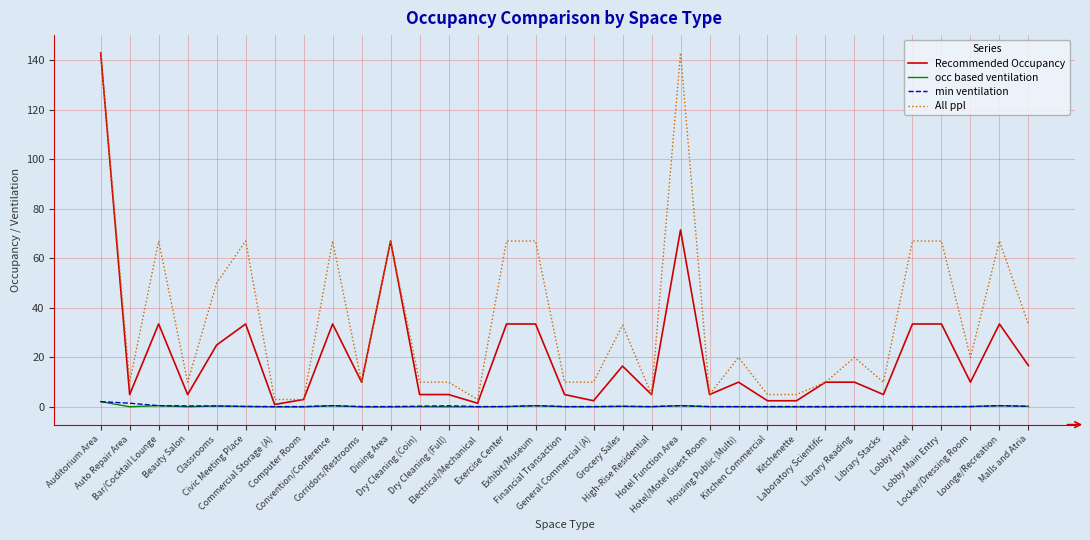

Which series has the largest total across all categories?

All ppl